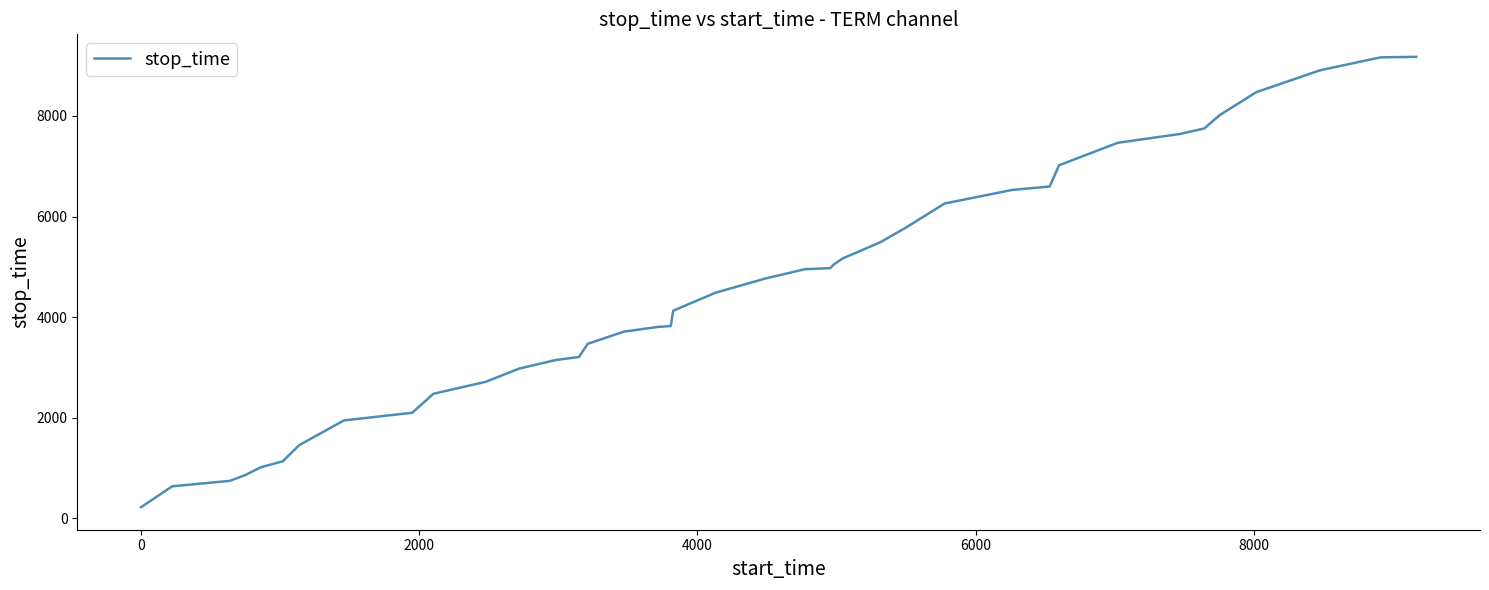

What is the greatest value displayed?

9175